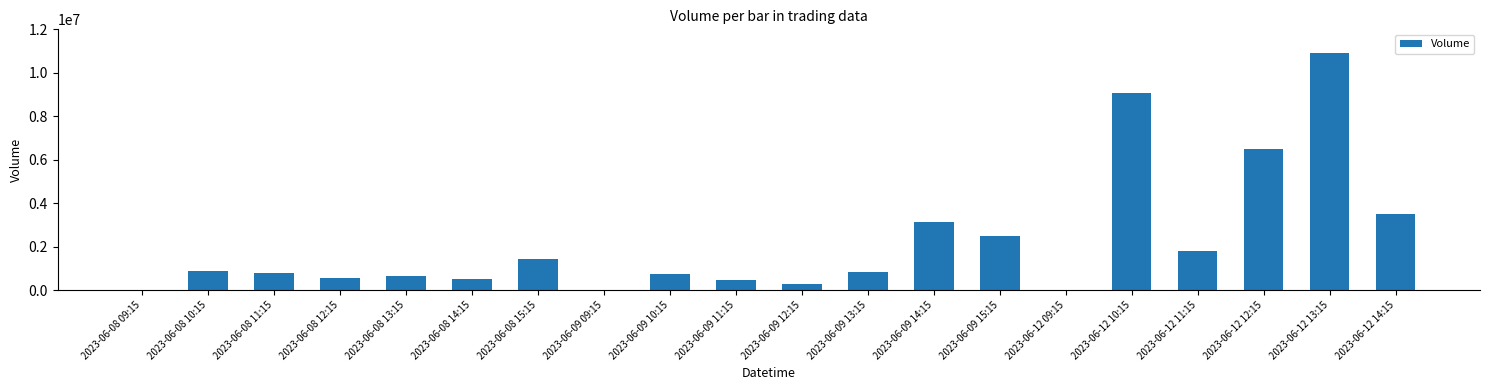

Approximately how many times larger is the value at 2023-06-09 15:15 compared to 2023-06-09 14:15?

0.8